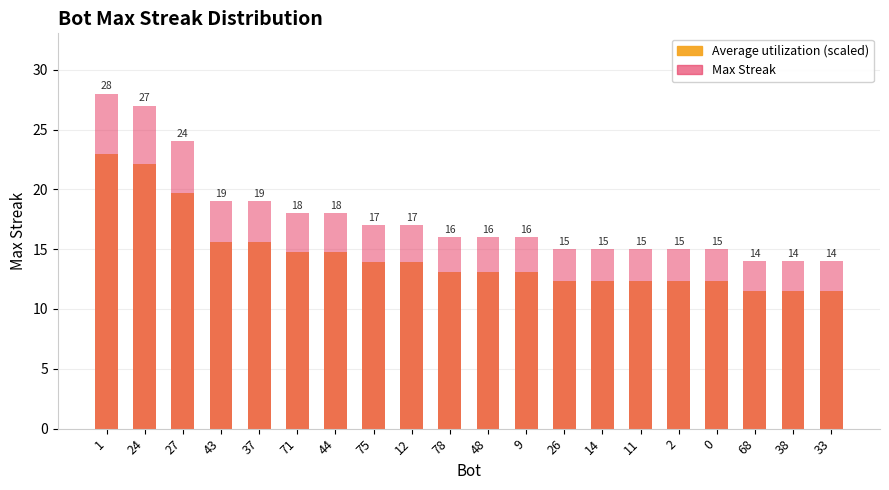

What is the sum of all Max Streak values?

352.0